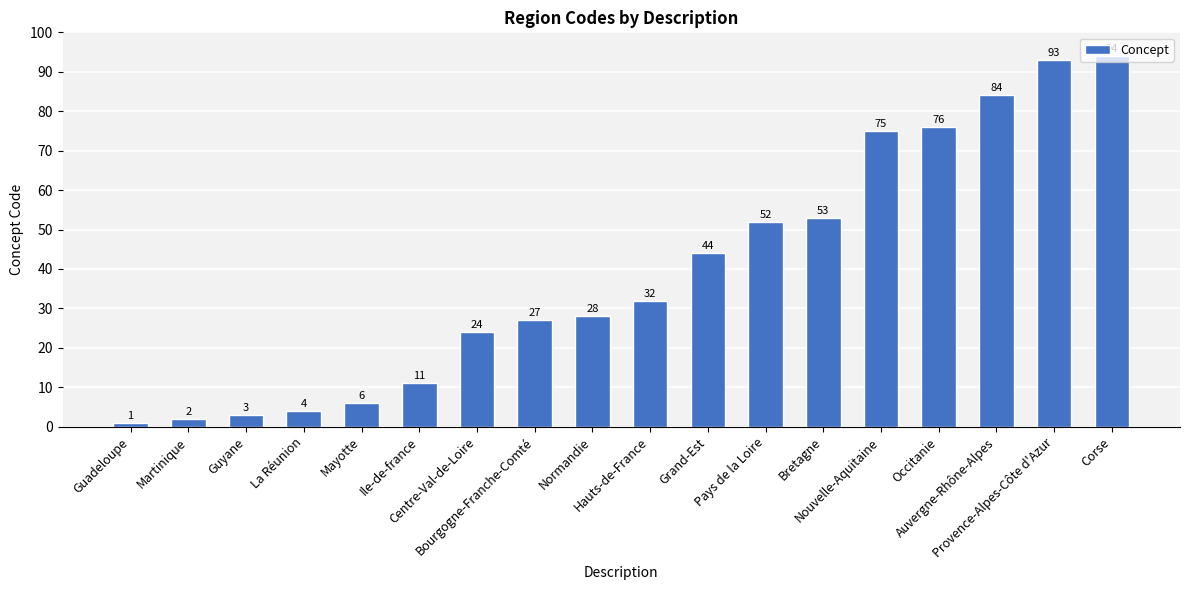

What is the value of the 15th bar from the left?

76